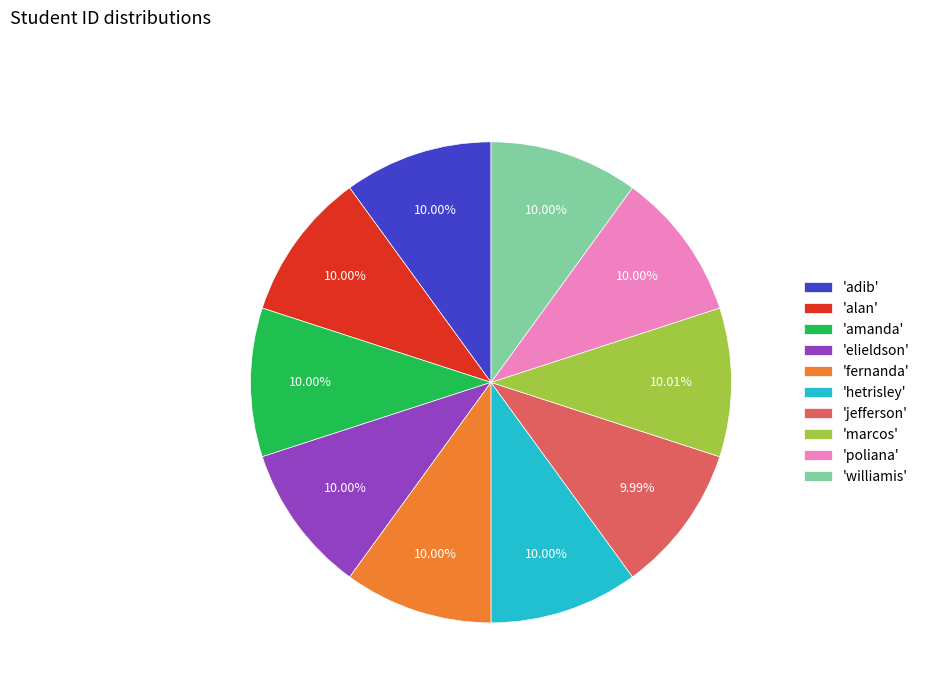

Count the number of slices in the pie.

10